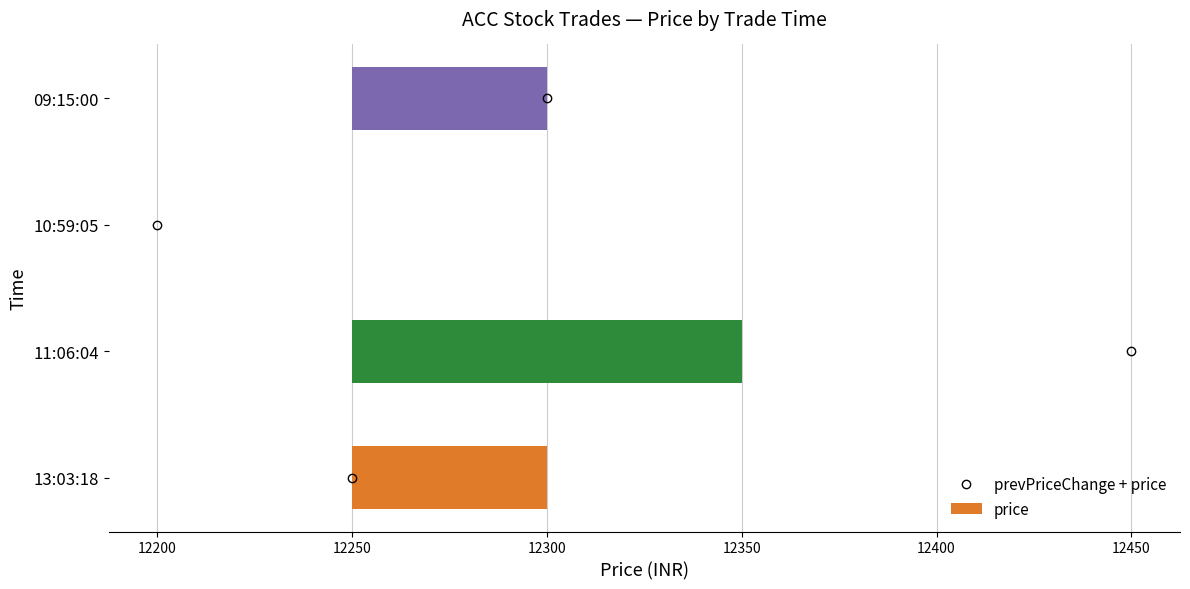

What is the value of the 4th bar from the left?

50